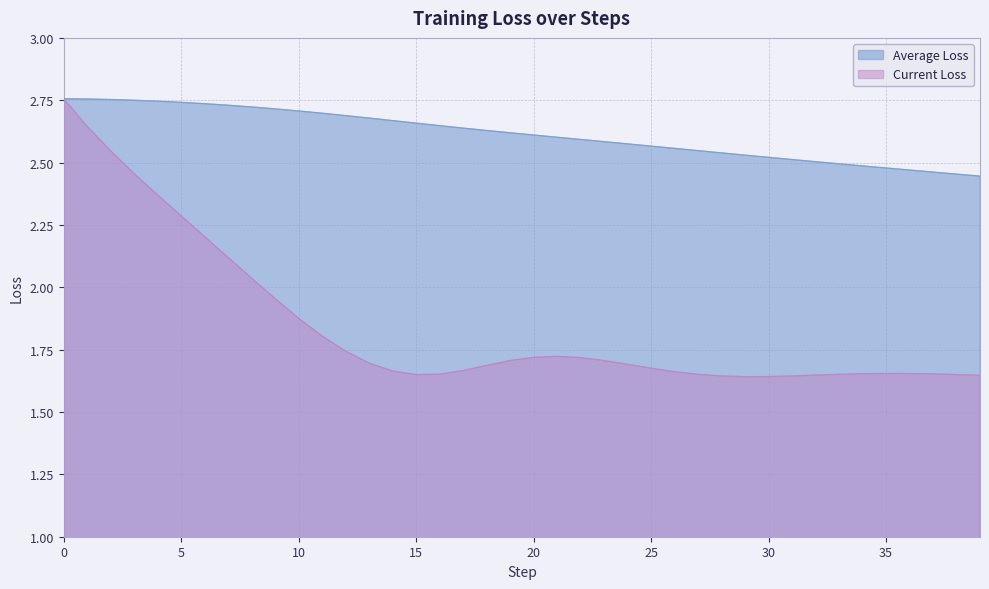

Which series has the widest spread of values?

Current Loss